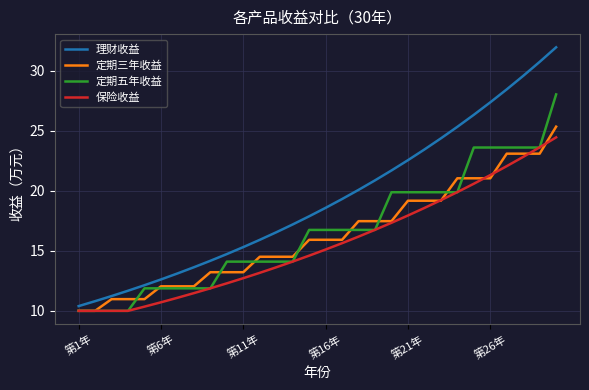

How many lines are shown in the chart?

4